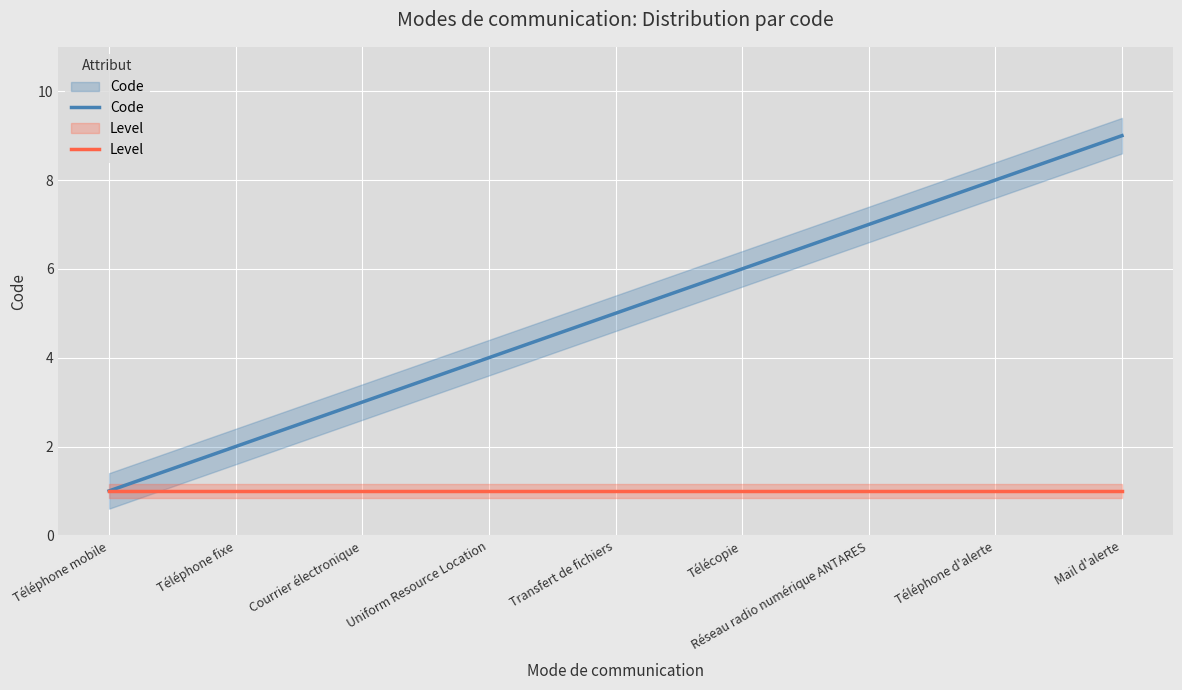

What is the total value across all series at Courrier électronique?

4